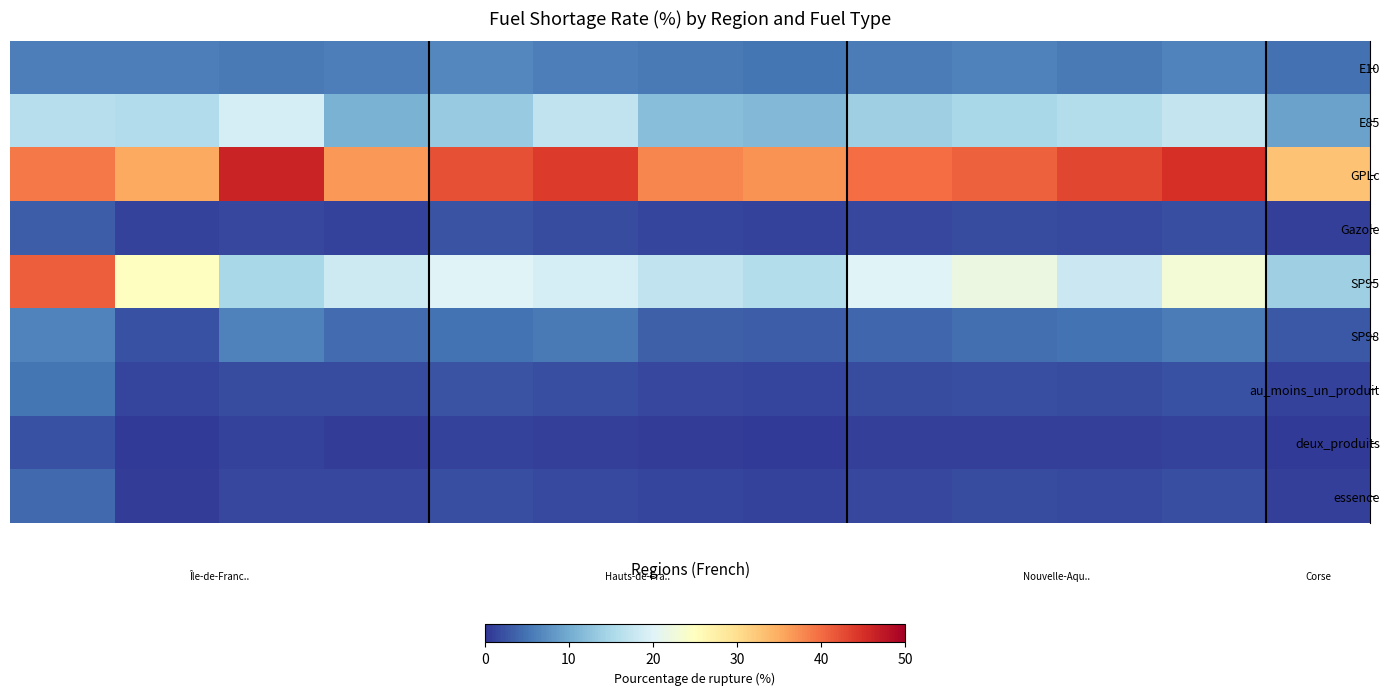

At how many categories does at least one series exceed 26?

13